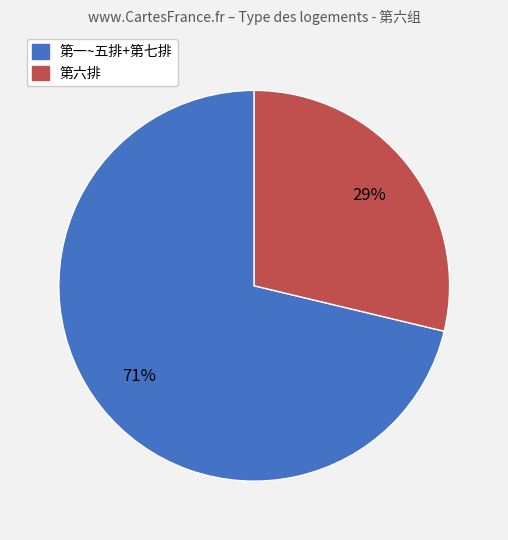

Does any single category account for the majority?

Yes